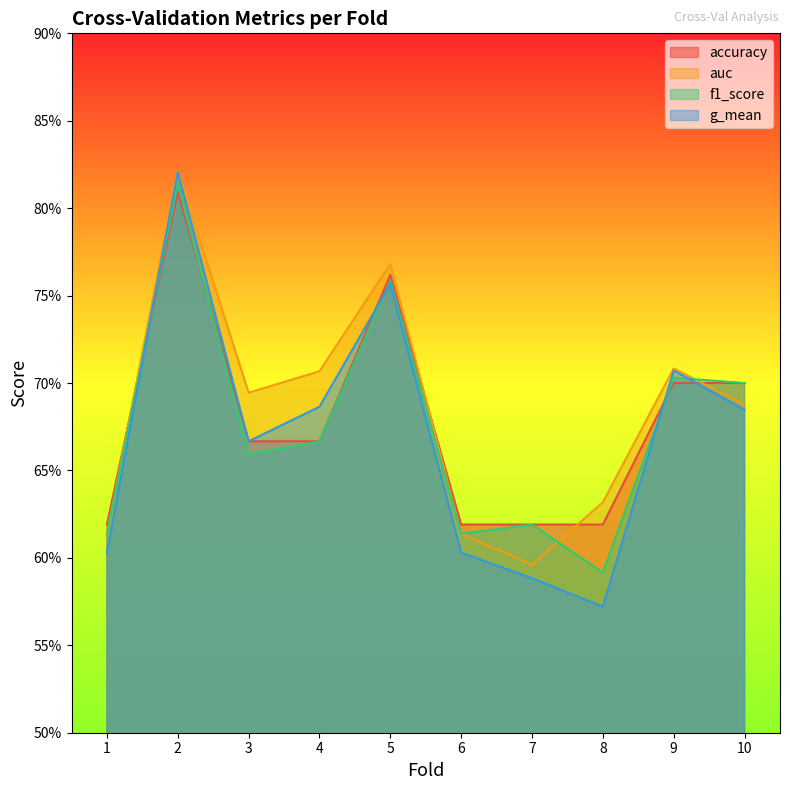

Which category has the highest value across all series?

2